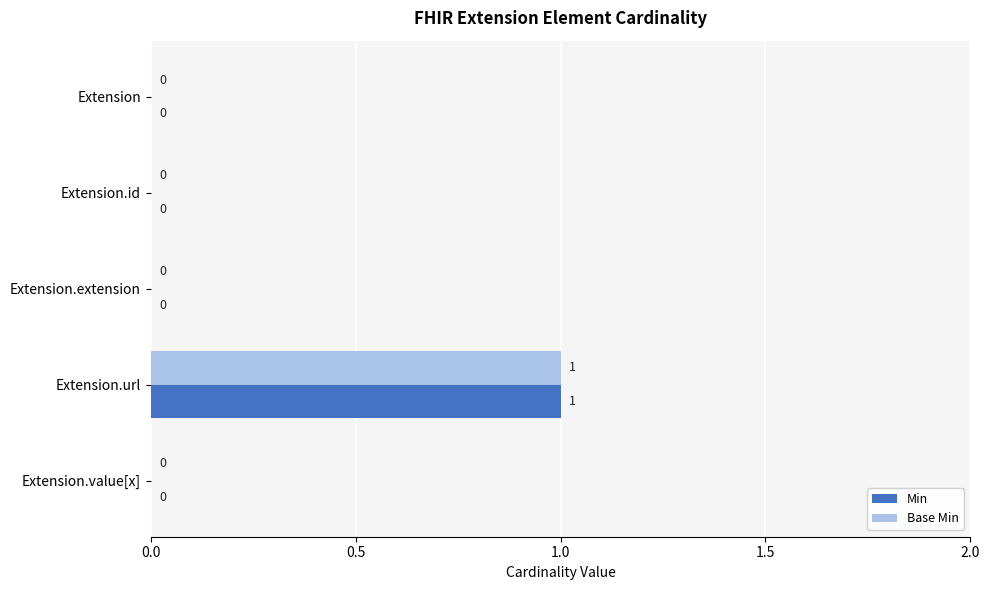

What is the sum of all Min values?

1